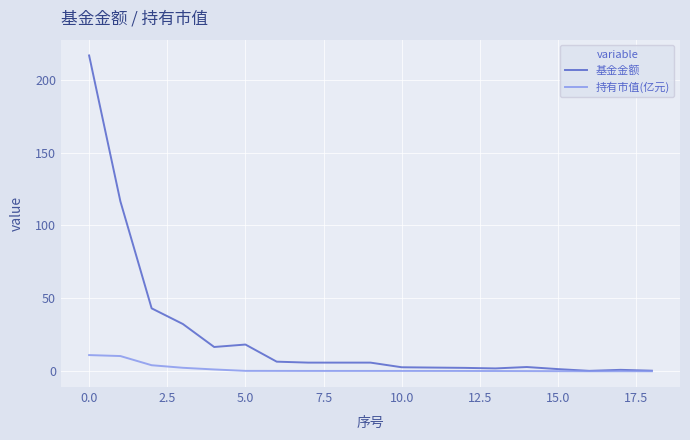

What is the difference between the second highest and second lowest values in the 持有市值(亿元) series?

10.4